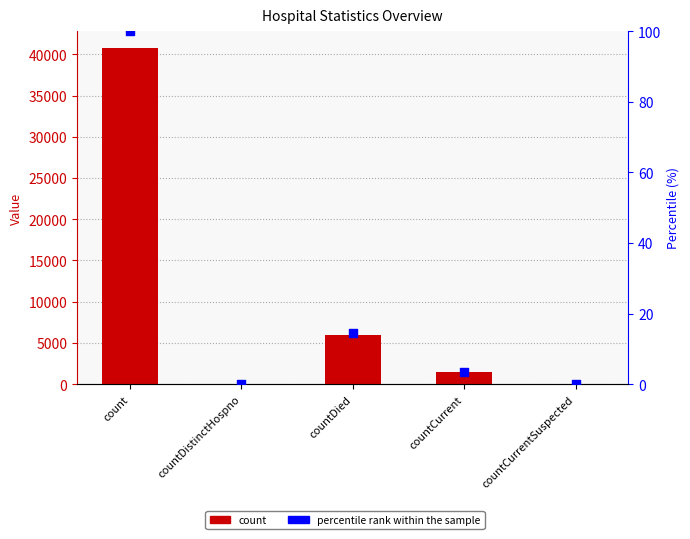

What are all the series names shown in the legend?

count, percentile rank within the sample